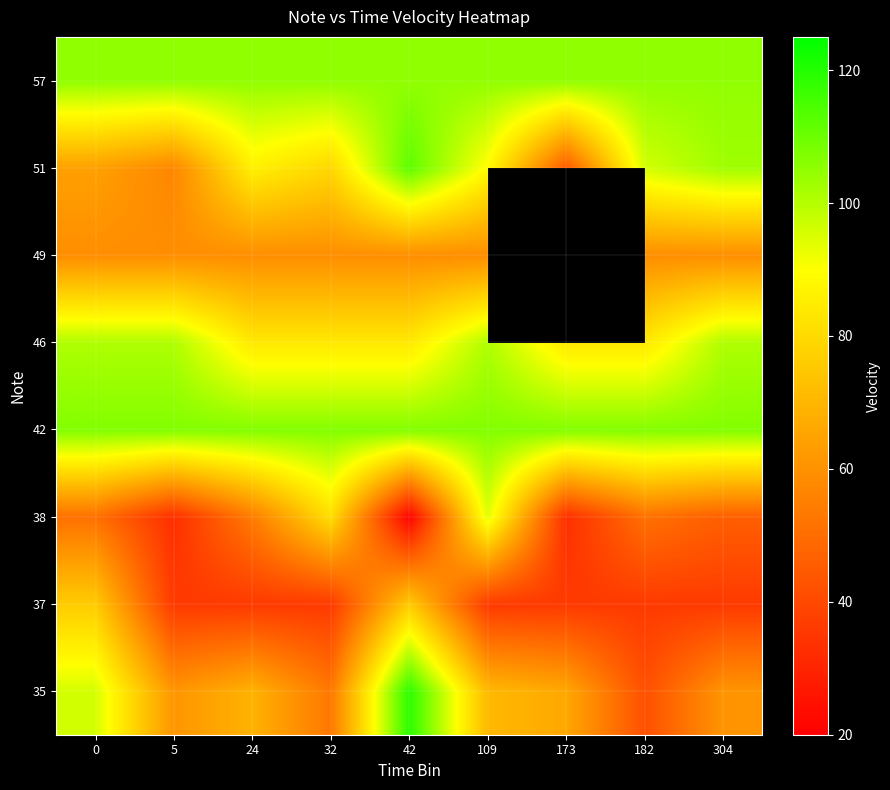

At how many categories does at least one series exceed 72?

9